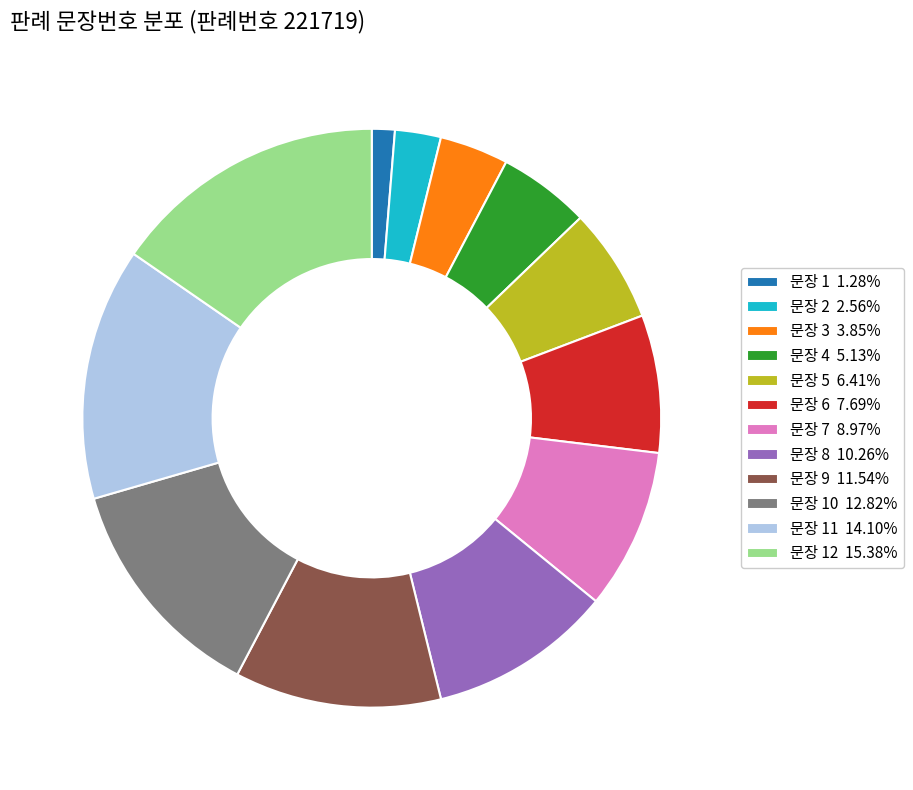

Is there any slice that represents more than half of the pie?

No